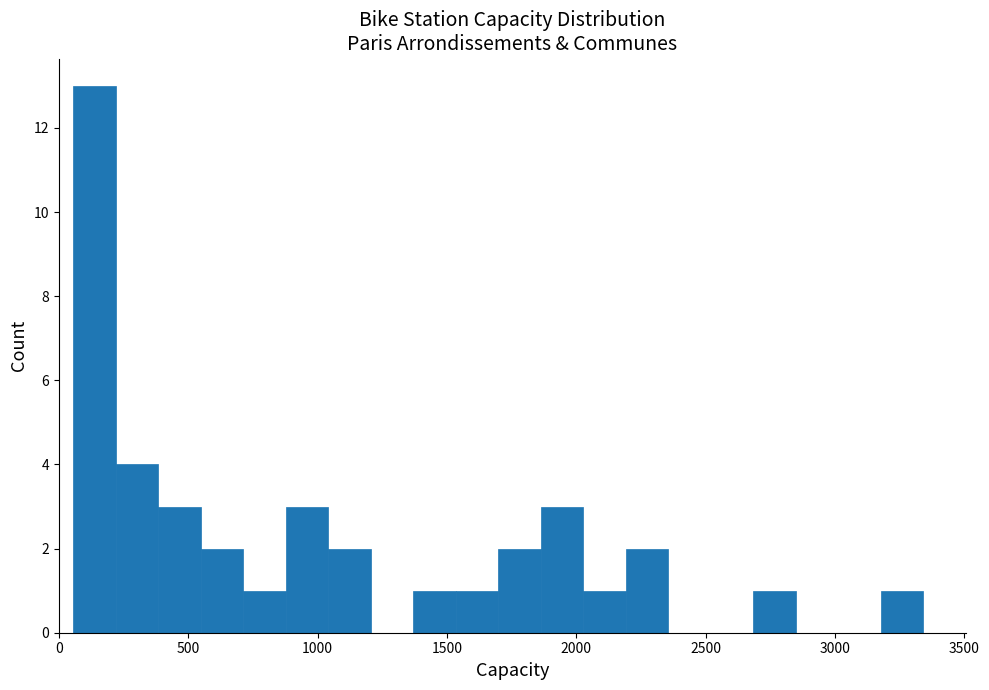

Around what value on the x-axis is the tallest bar? Give the approximate position of its centre, as read against the axis.

150